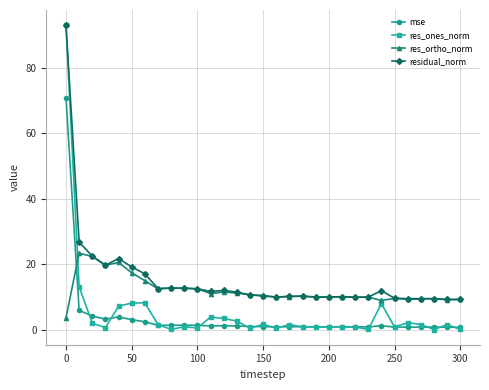

Does the chart display data point markers on the line(s)?

Yes